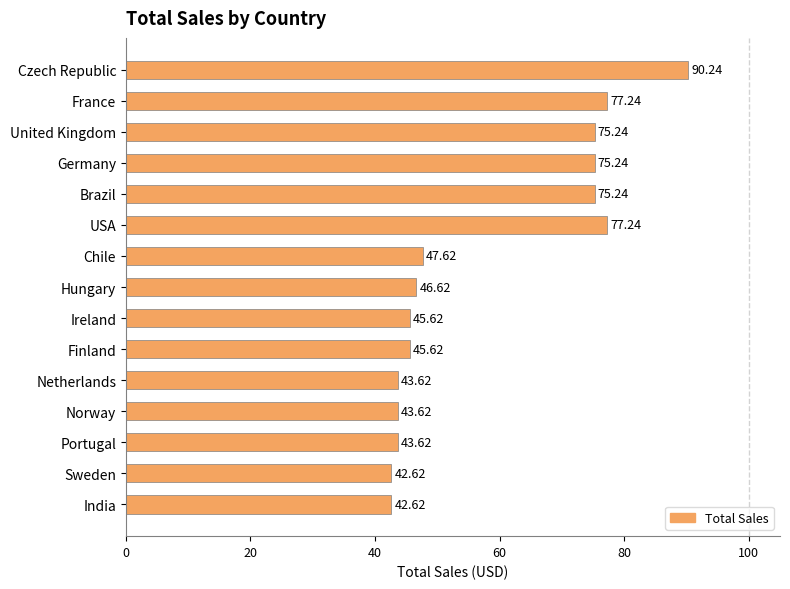

At which category does the chart reach its peak across all series?

Czech Republic